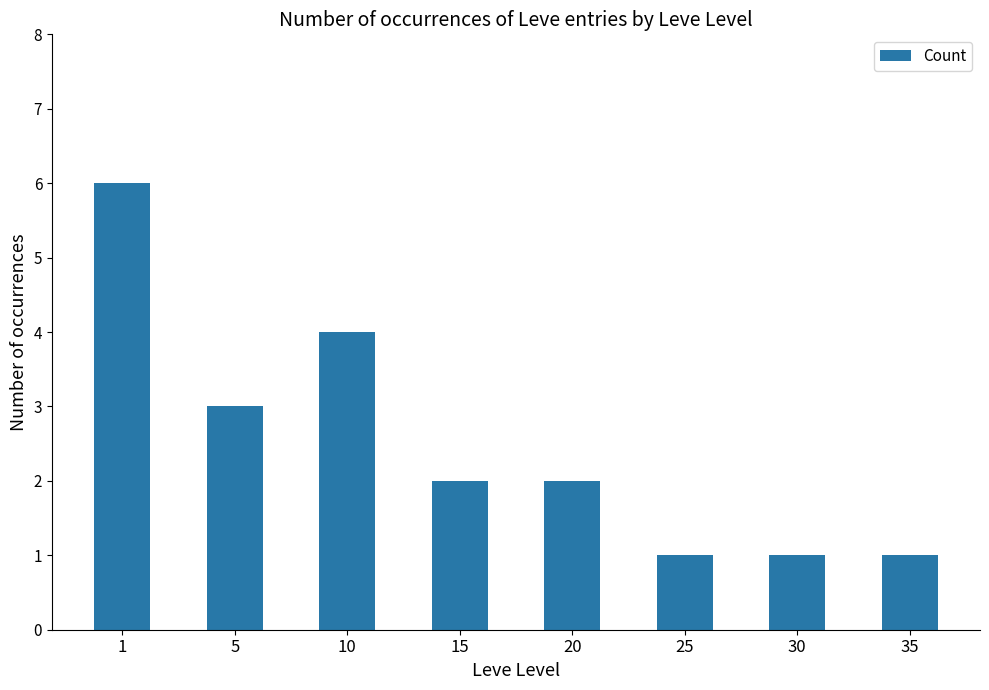

Does the chart contain any negative values?

No